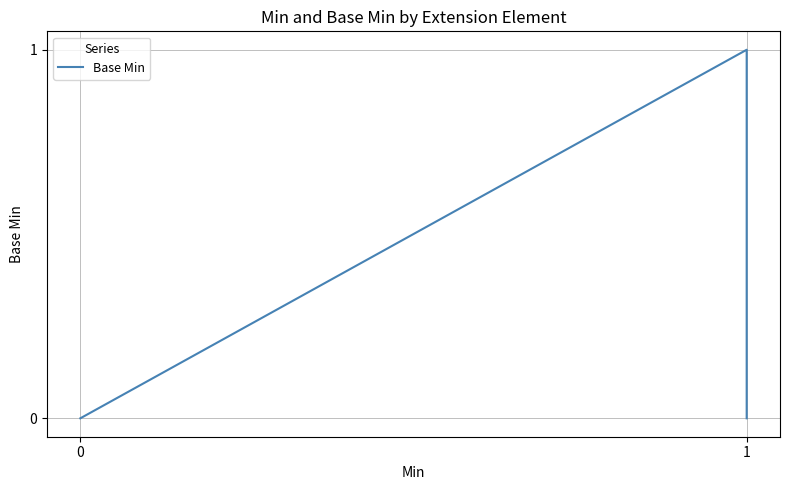

How many interior local peaks (higher than both neighbors) does the data have?

1